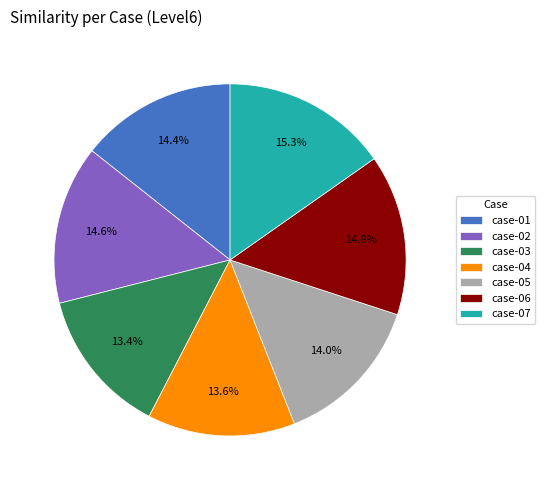

Is it true that case-02 is 15% of the pie?

True